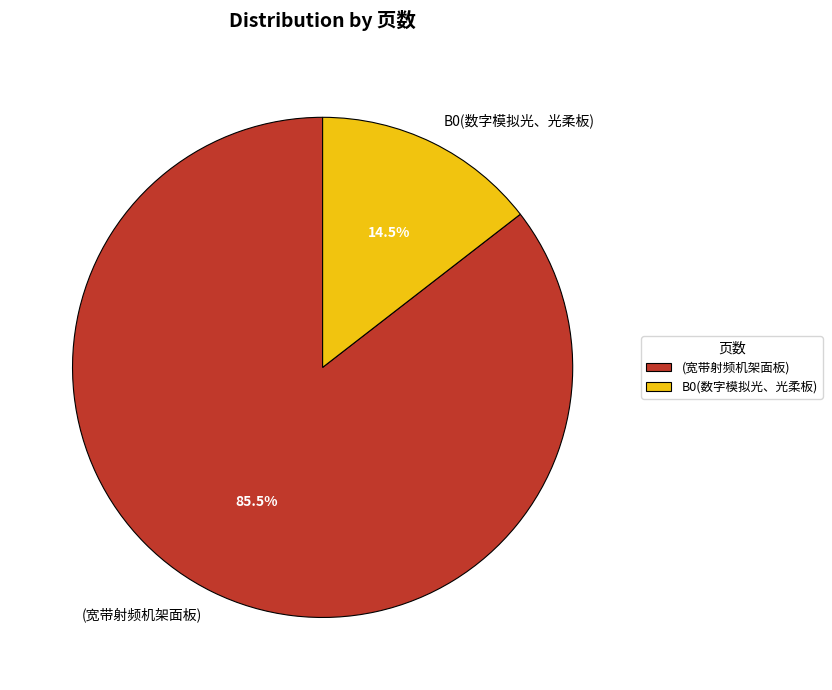

Count the number of slices in the pie.

2